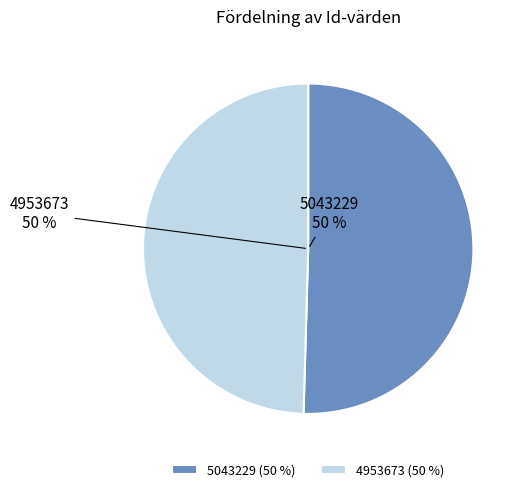

What percentage is the 5043229 slice, to the nearest percent?

50%